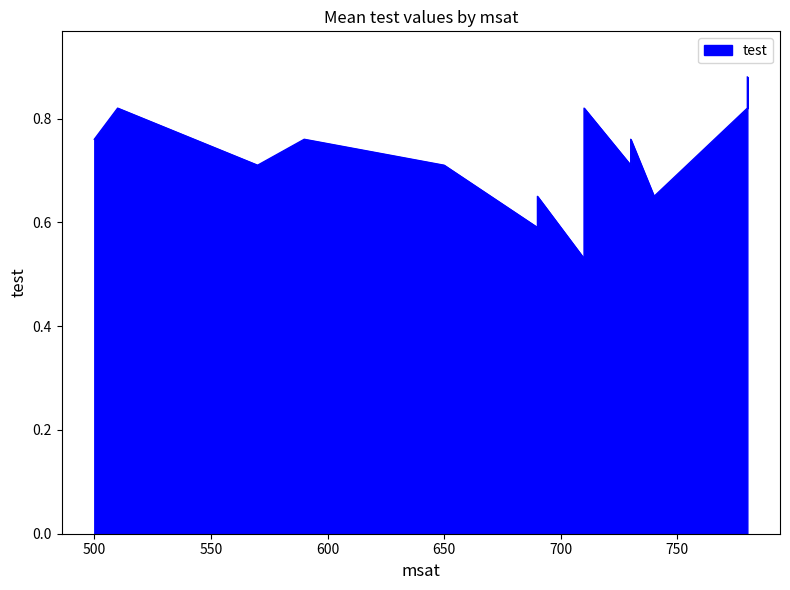

Rank the categories by value from lowest to highest.

710, 690, 700, 690, 740, 650, 730, 570, 590, 500, 730, 710, 510, 780, 780